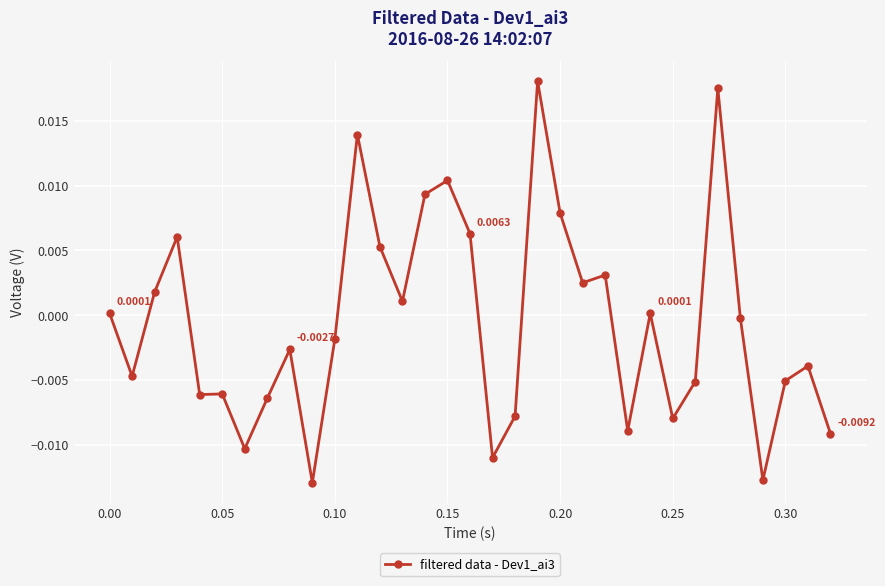

Count the number of values greater than 0.

15